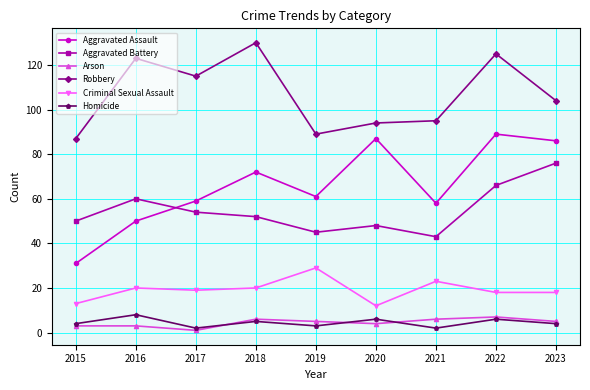

True or false: Criminal Sexual Assault and Aggravated Battery intersect in this chart.

False